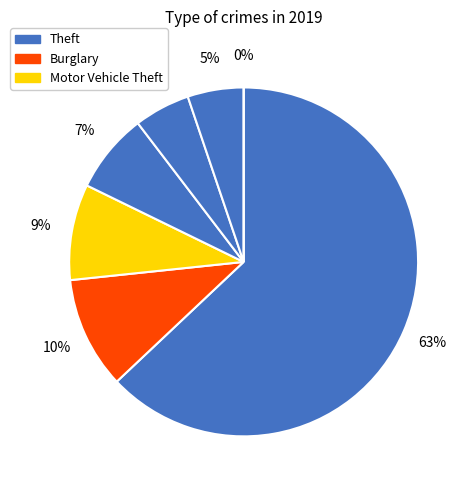

Is there a majority slice in this chart?

Yes